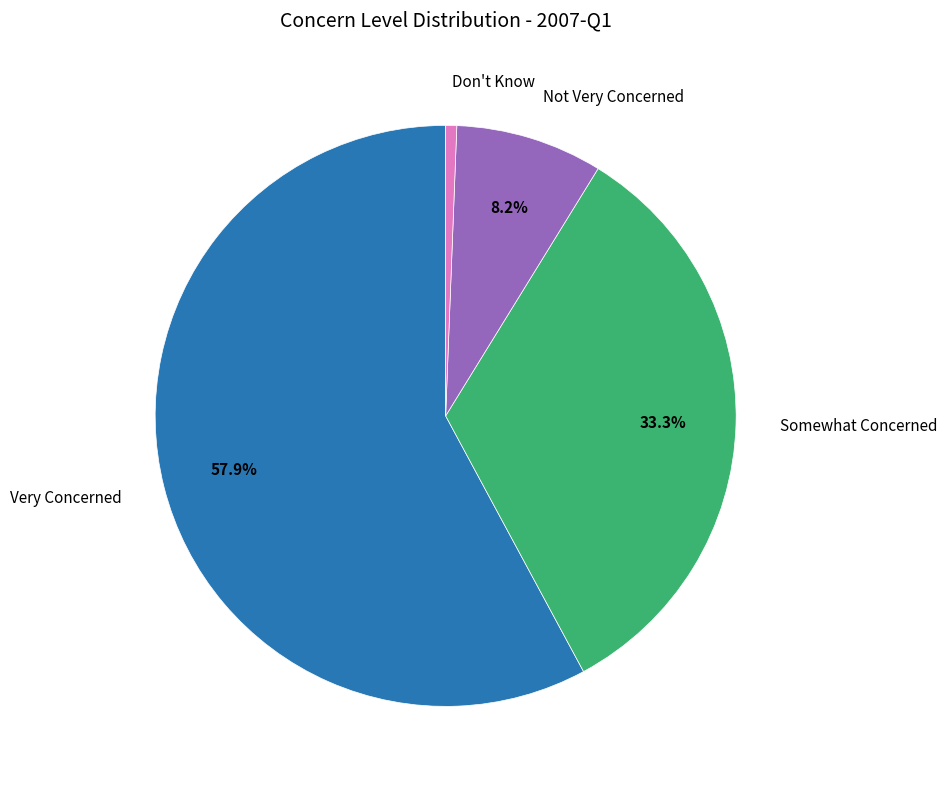

Is there a majority slice in this chart?

Yes